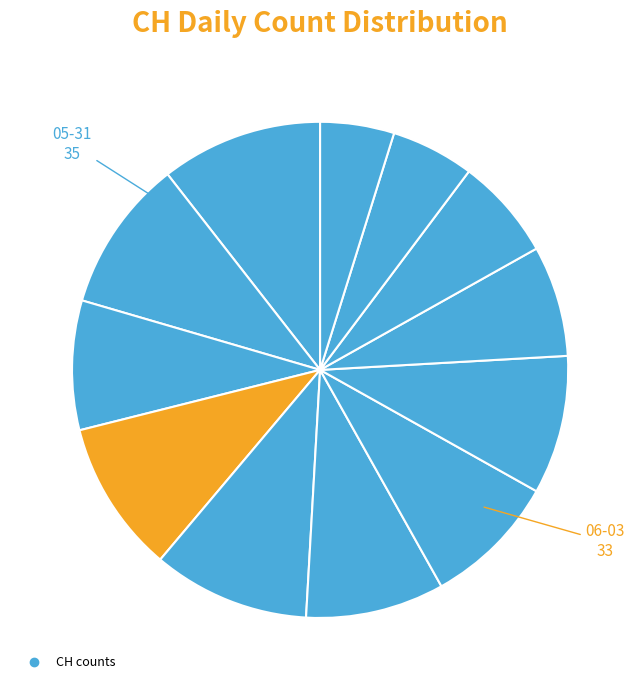

How many segments does this pie chart have?

12